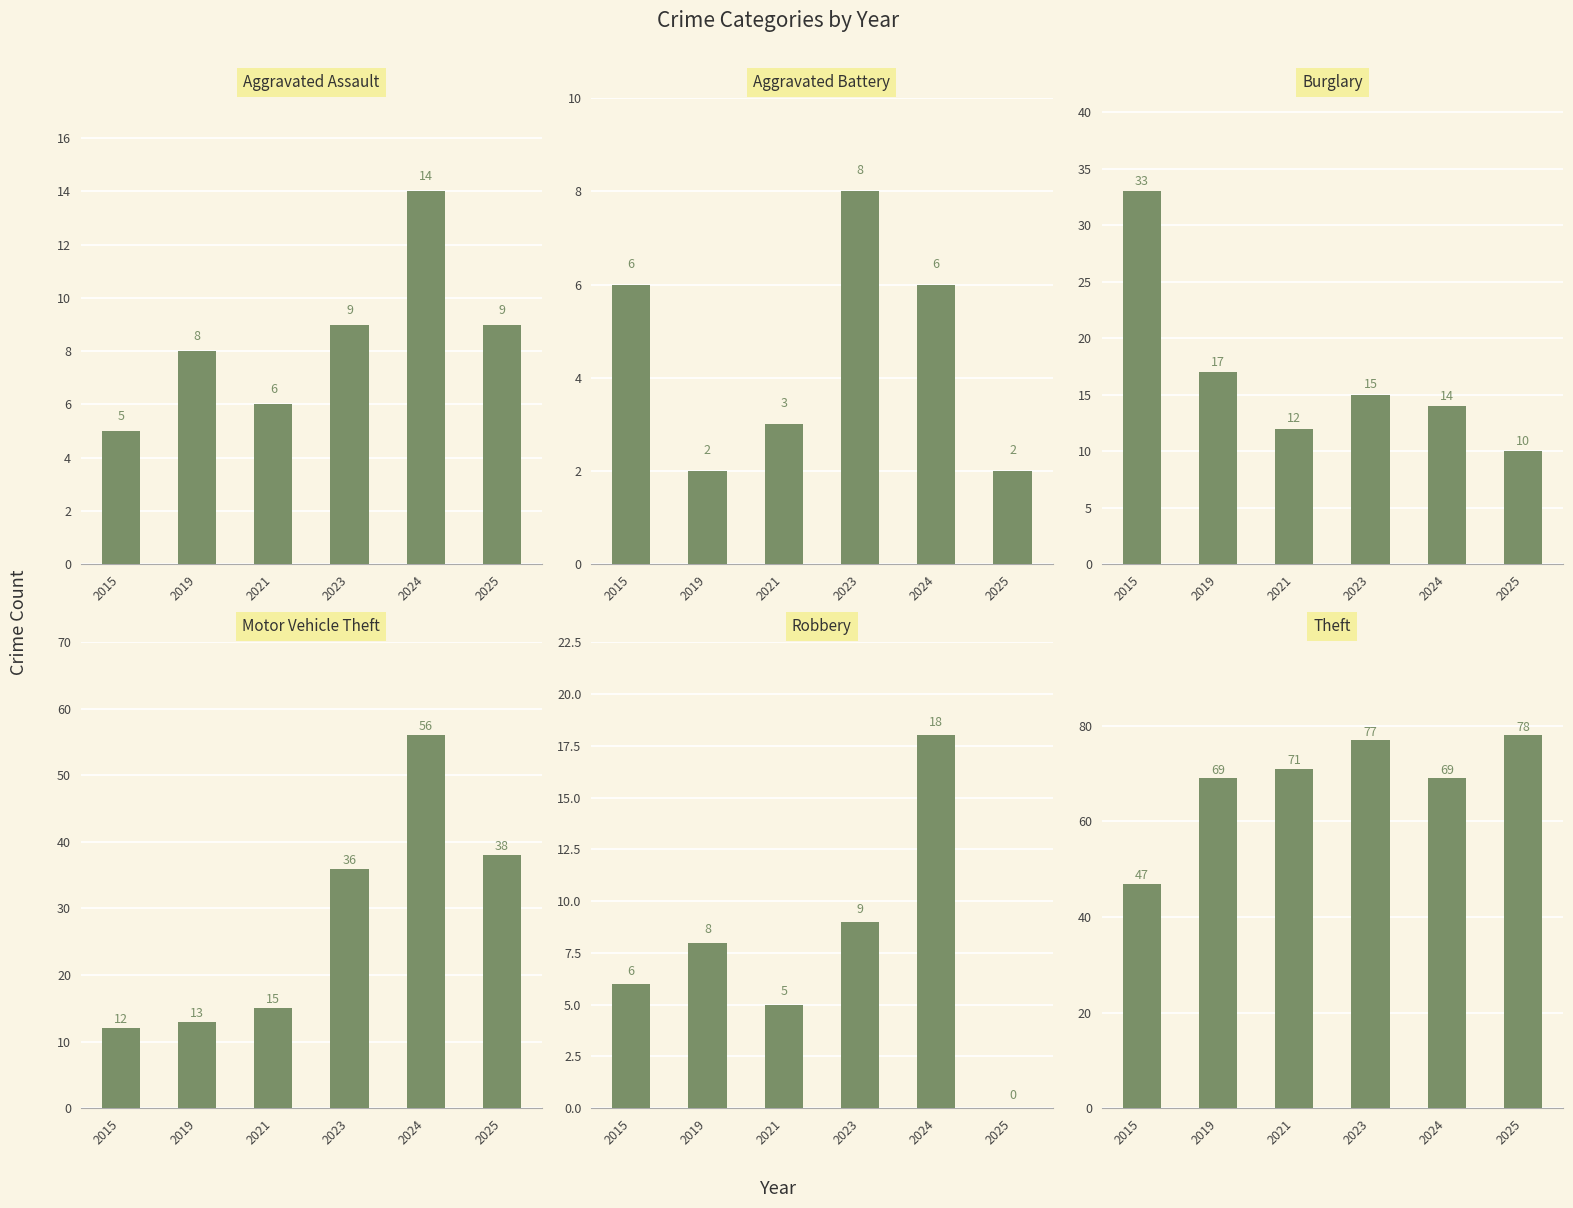

What is the difference between the Aggravated Assault values at 2021 and 2024?

8